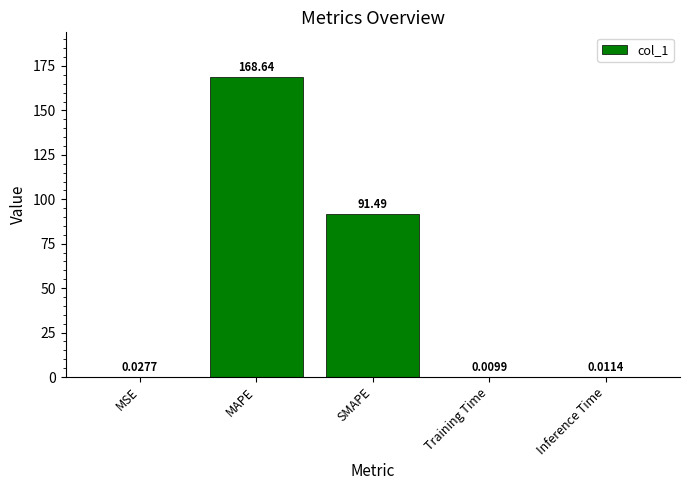

Which has a higher value, MAPE or Inference Time?

MAPE